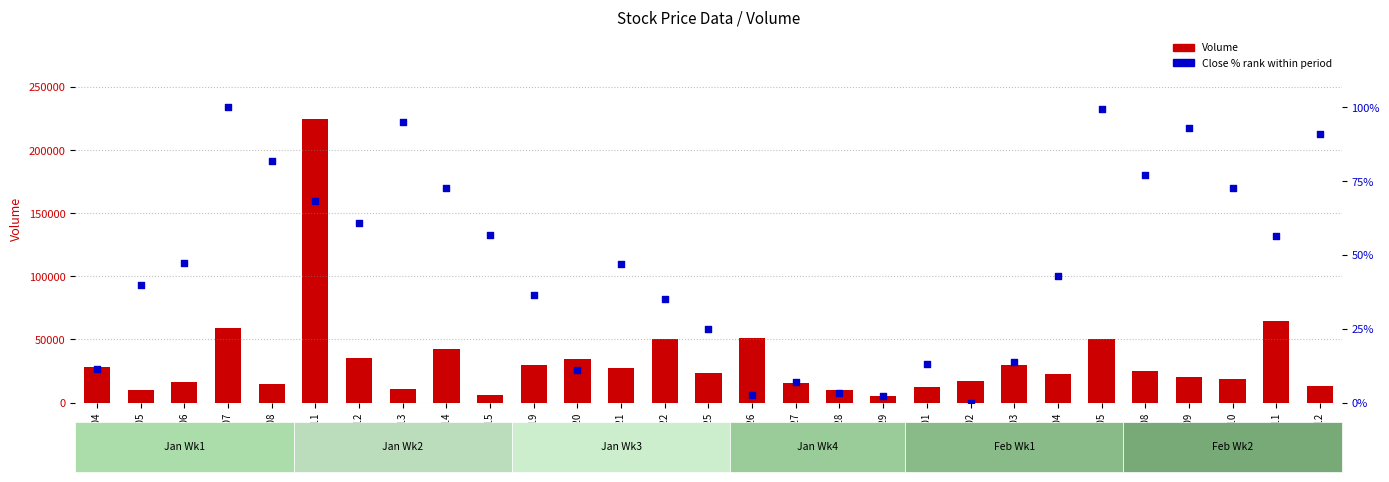

Which series reaches the maximum Y coordinate?

Volume